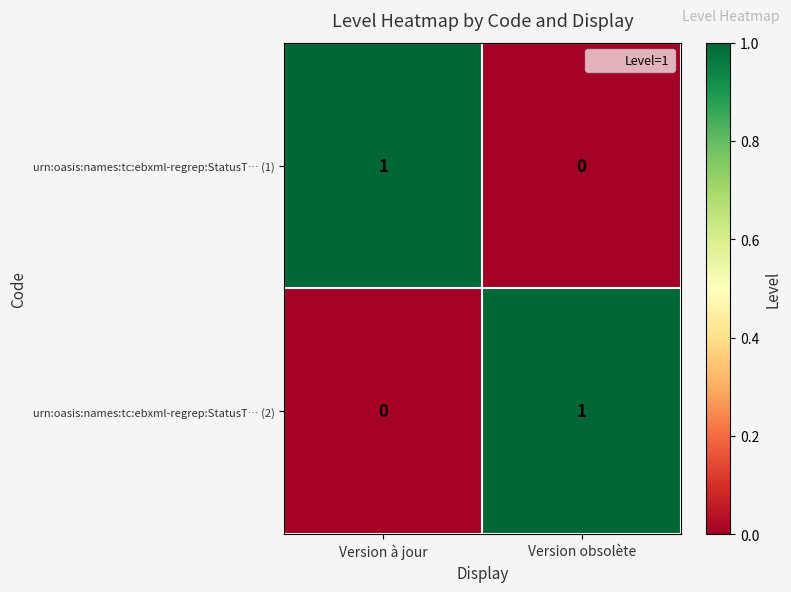

How many series are shown in this chart?

2